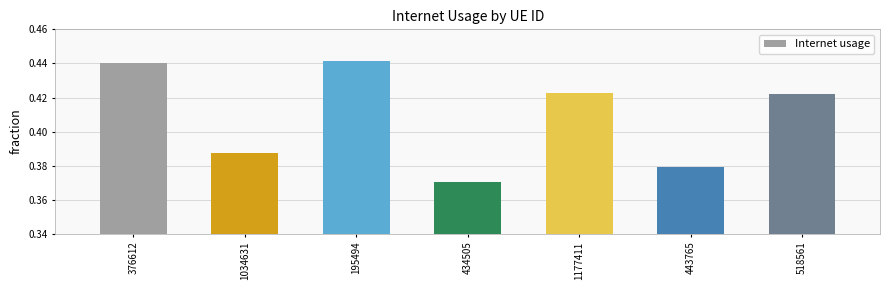

The value at 195494 is 0.2. True or false?

False